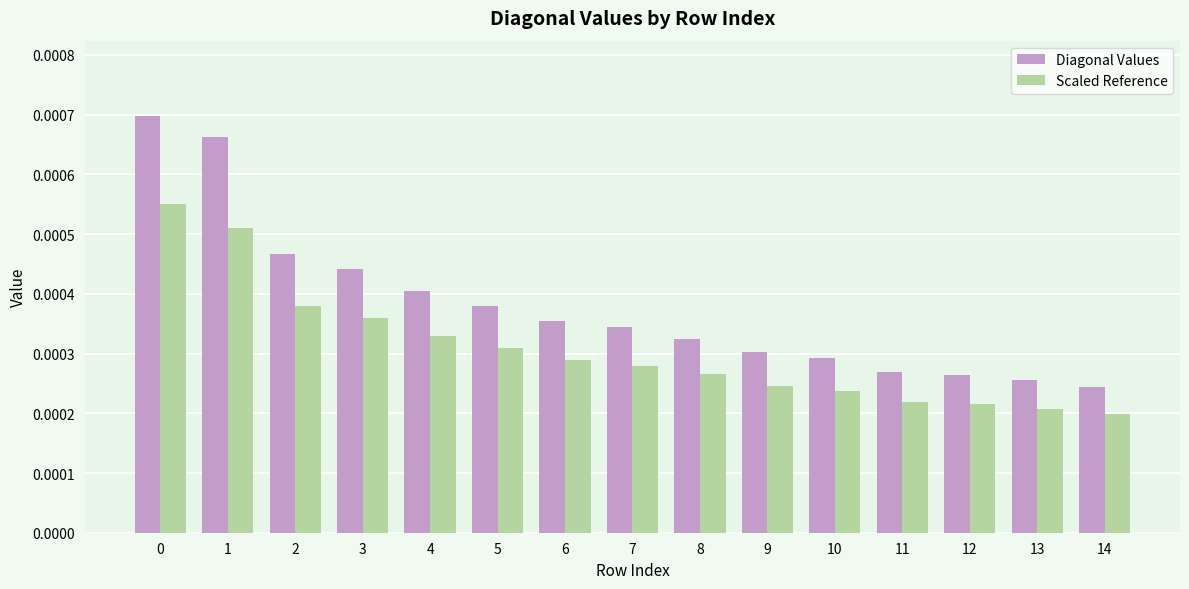

Which series has the widest spread of values?

Diagonal Values